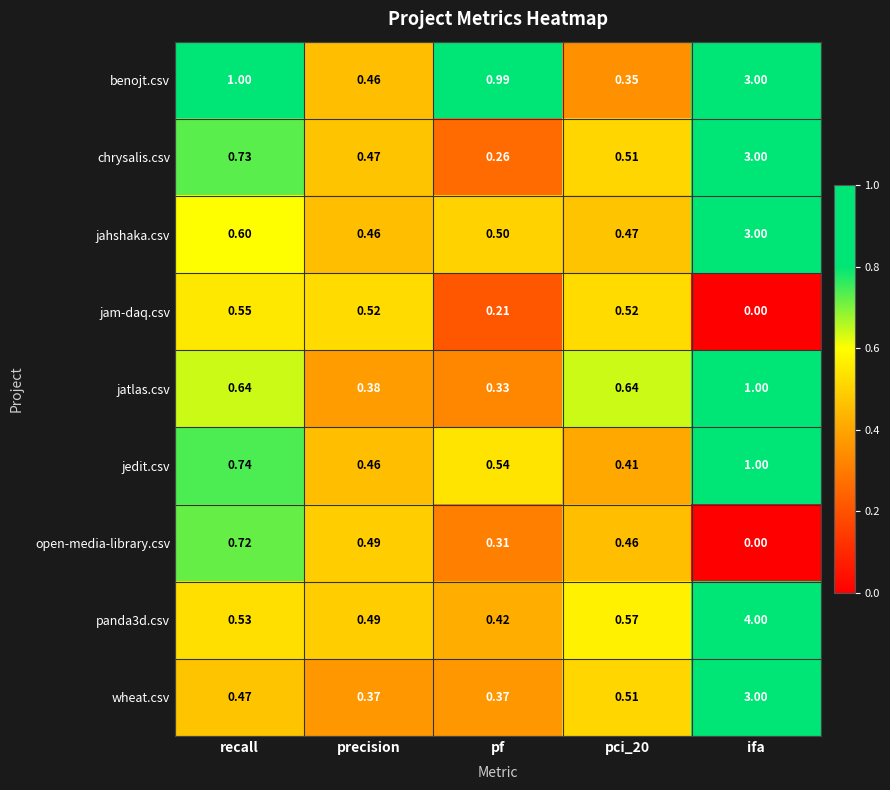

At which label is chrysalis.csv closest to 1?

recall